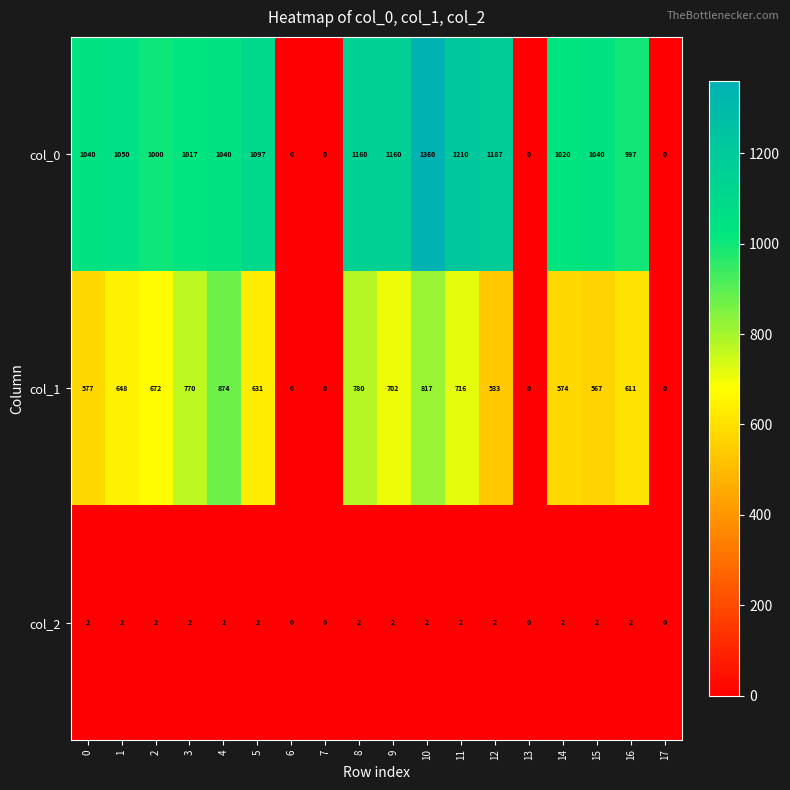

True or false: col_1 has a value of 0 at 13.

True